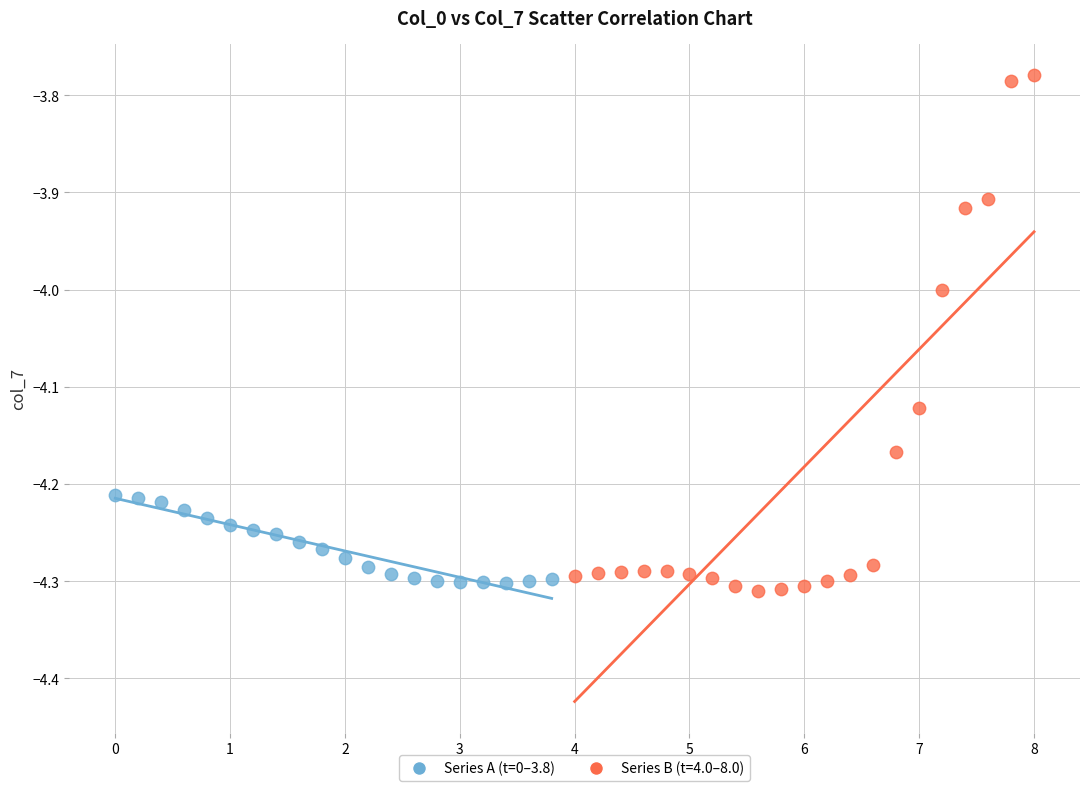

Which series reaches the maximum Y coordinate?

Series B (t=4.0–8.0)